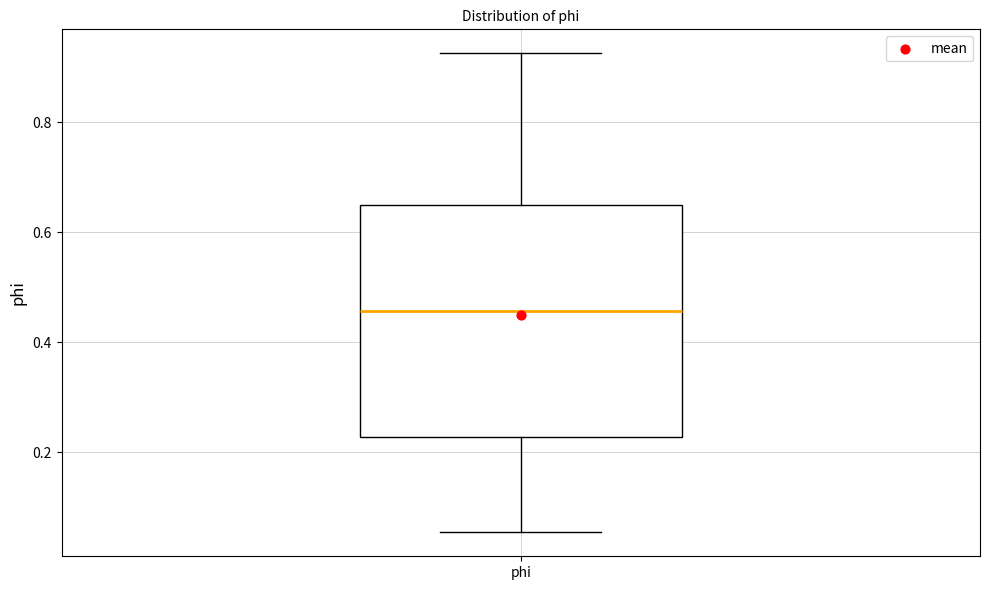

Where is the lower edge of the box for phi on the y-axis? The values are not printed on the chart, so give them approximately, as read against the axis.

0.22